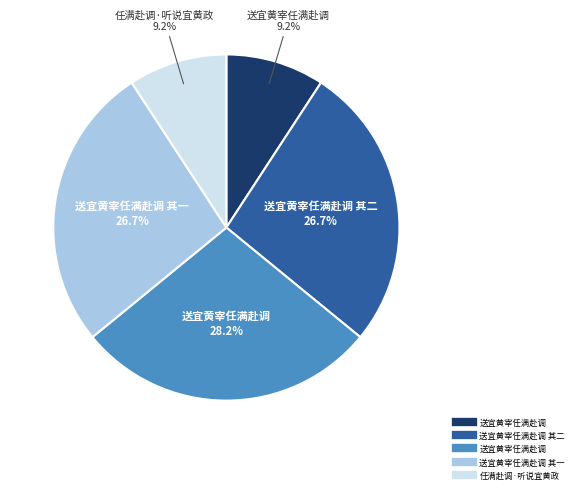

Is there any slice that represents more than half of the pie?

No